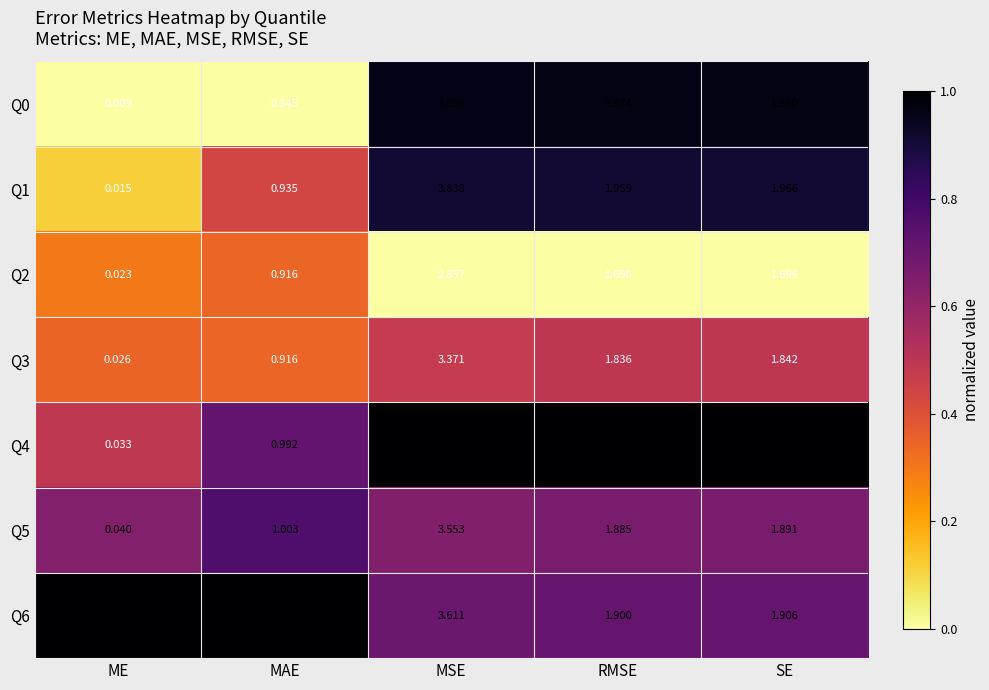

At which category does the chart reach its peak across all series?

MSE